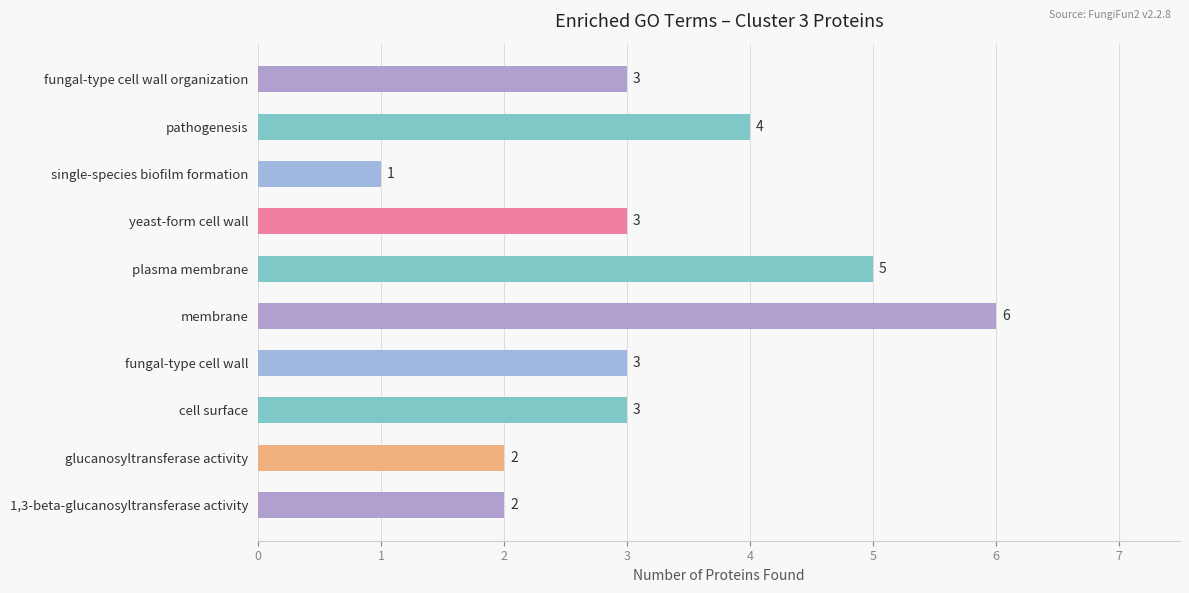

Between pathogenesis and single-species biofilm formation, which is larger?

pathogenesis